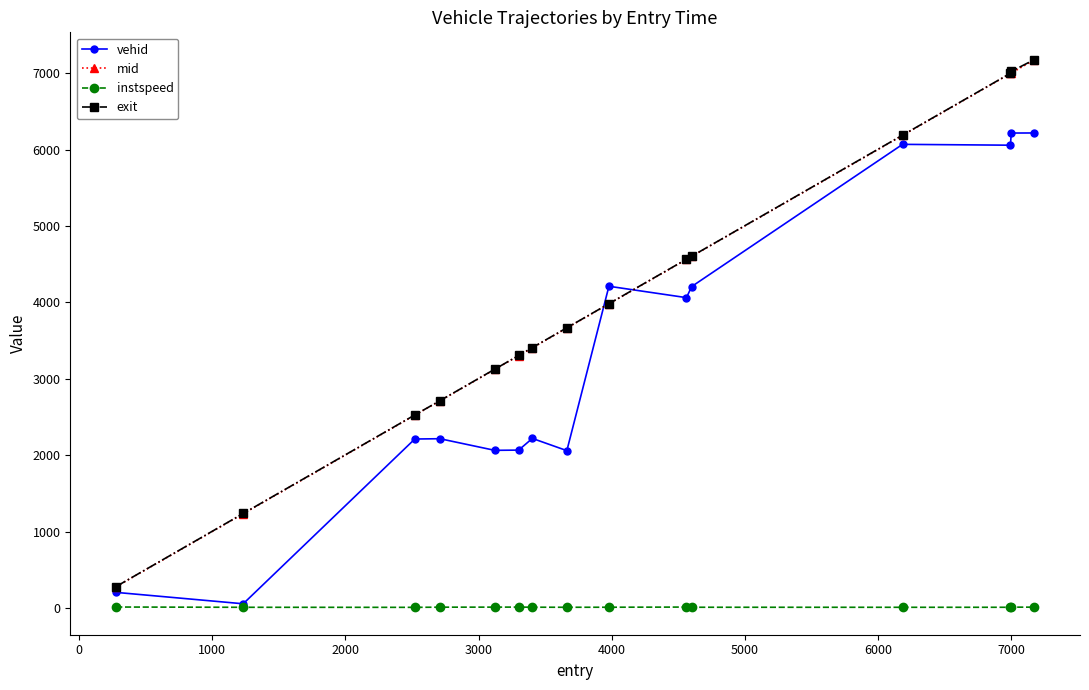

How many times do vehid and mid cross each other?

2